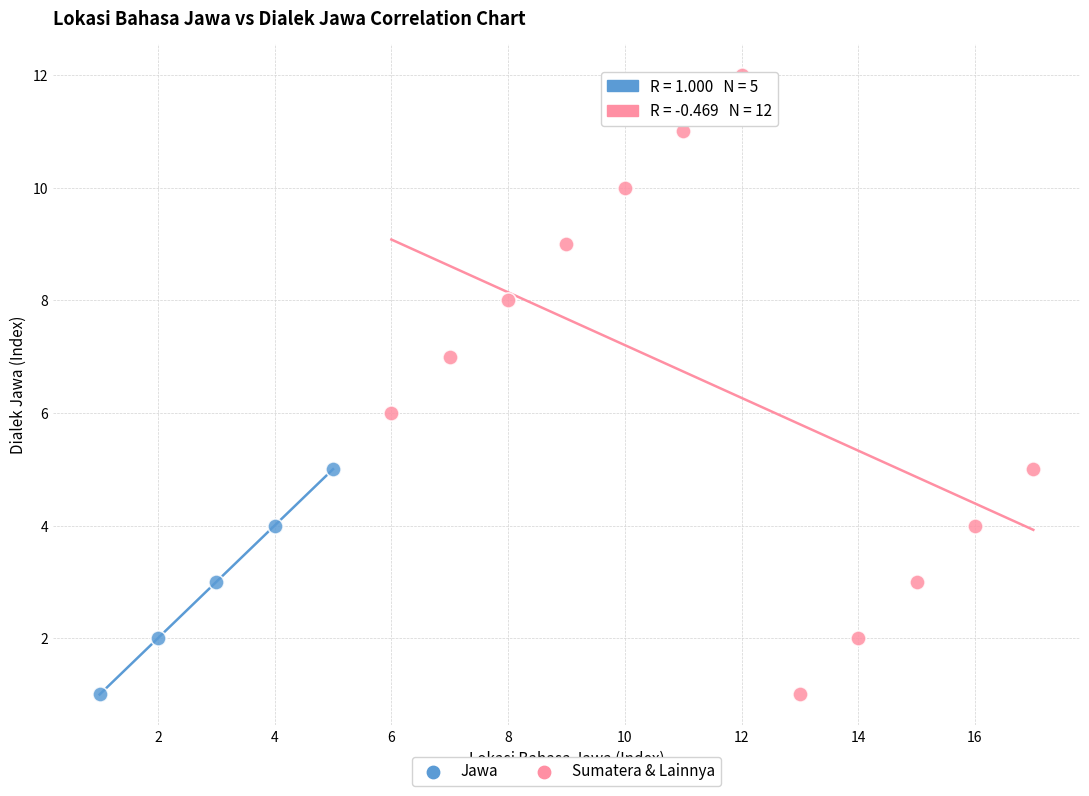

What are all the series names shown in the legend?

Jawa, Sumatera & Lainnya